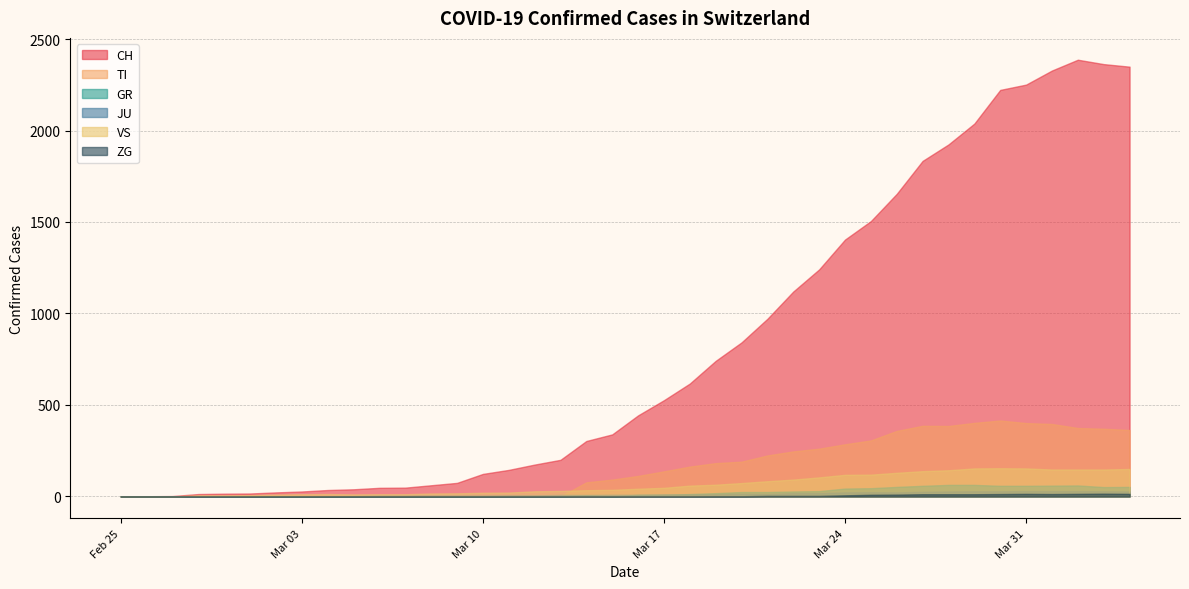

What is the value of the TI point at the 25th from the left?

190